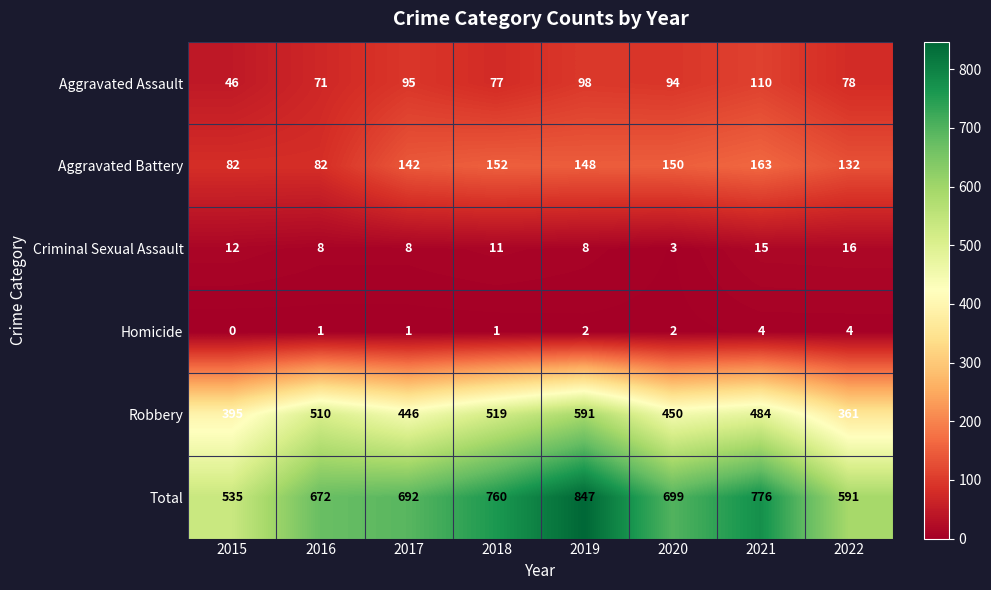

The value of Aggravated Assault at 2020 is 94. True or false?

True